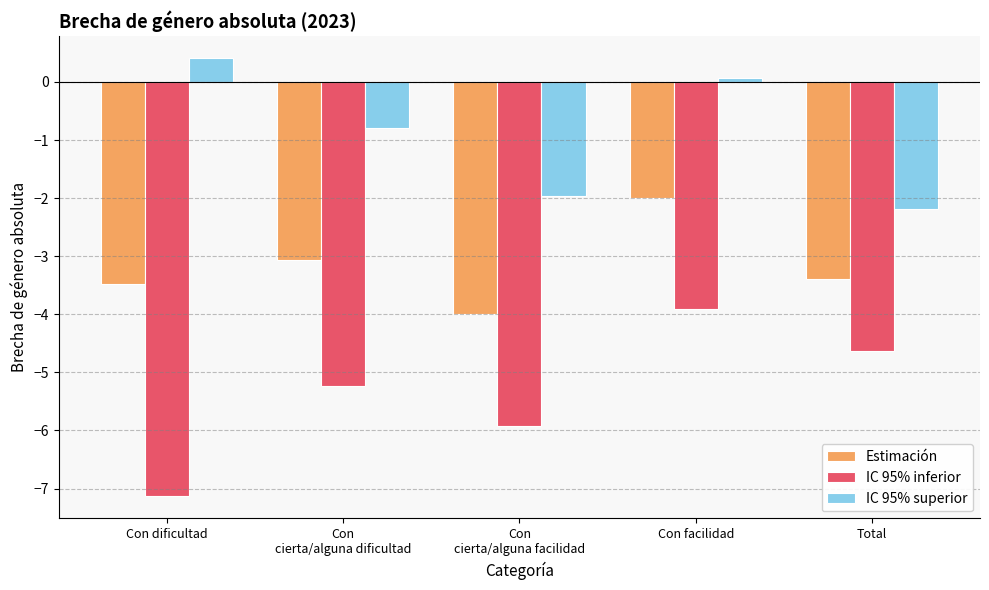

Count the number of data series in this chart.

3